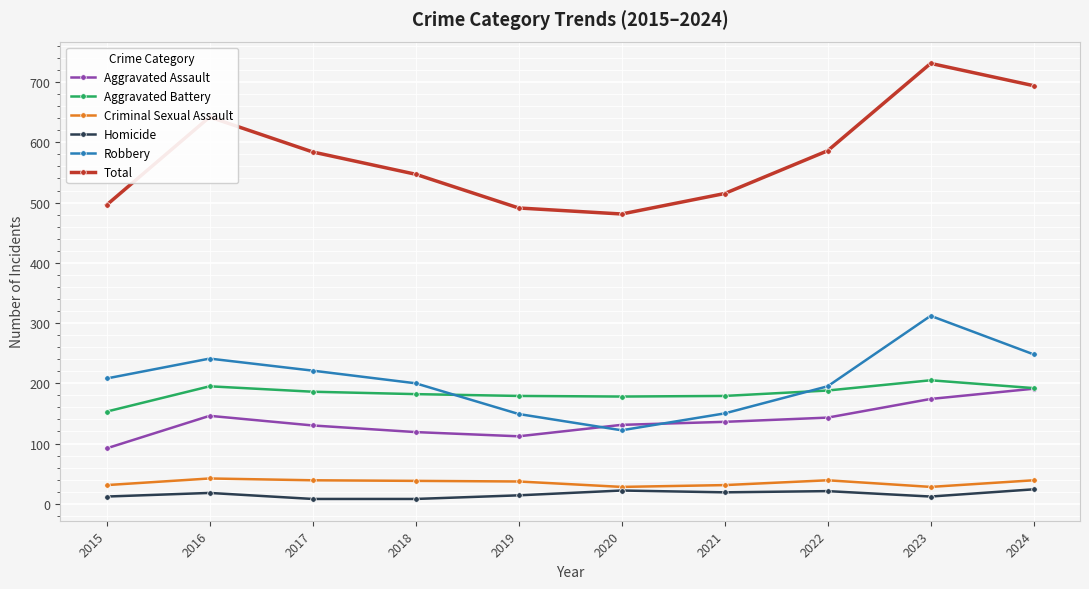

How many interior local valleys does the Total series have?

1